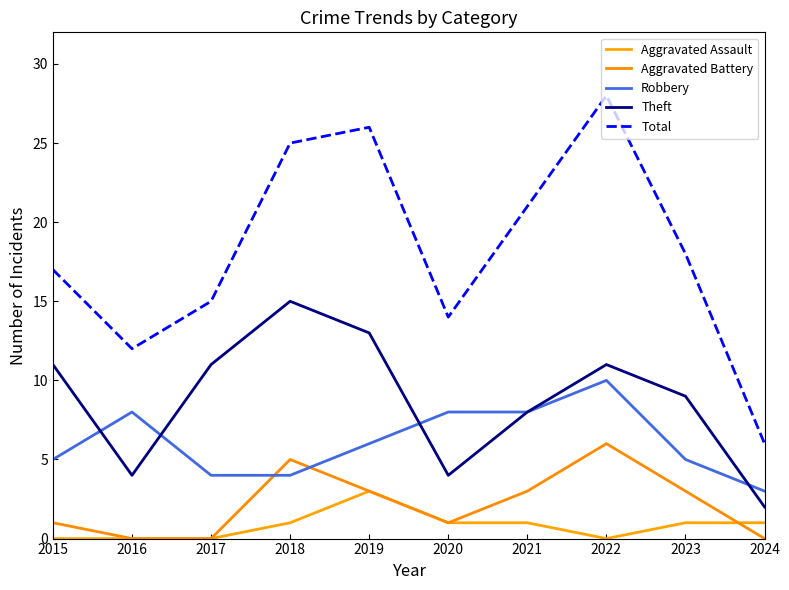

Which series has the widest spread of values?

Total